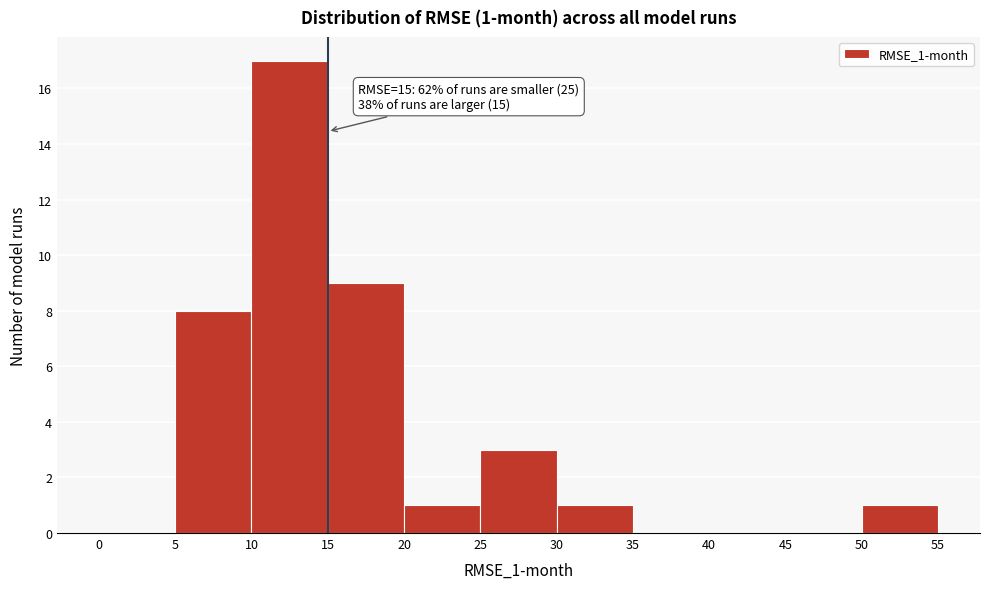

Which range on the x-axis has the tallest bar?

10 to 15